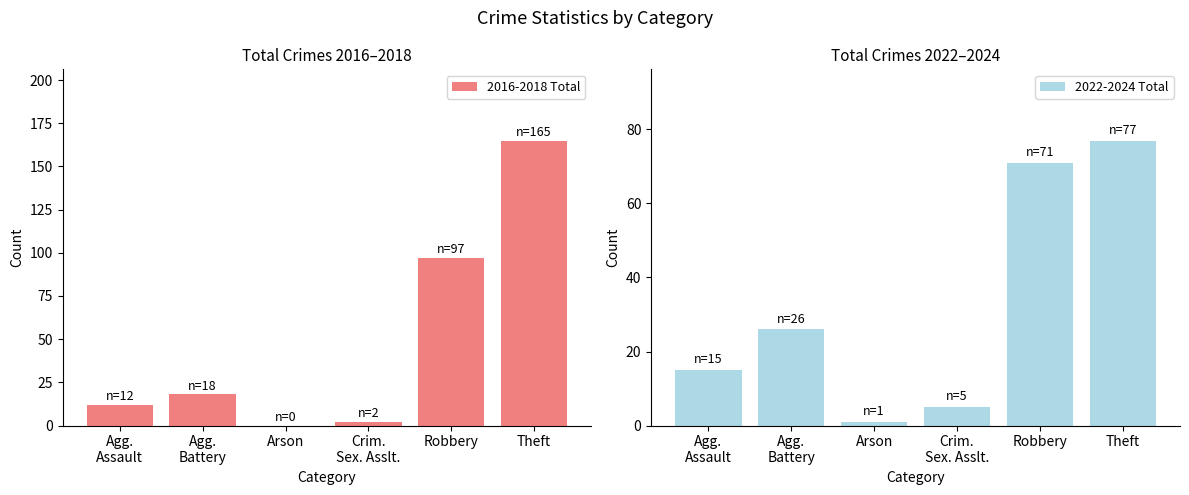

Between Agg.
Battery and Robbery, which series saw the biggest shift?

2016-2018 Total